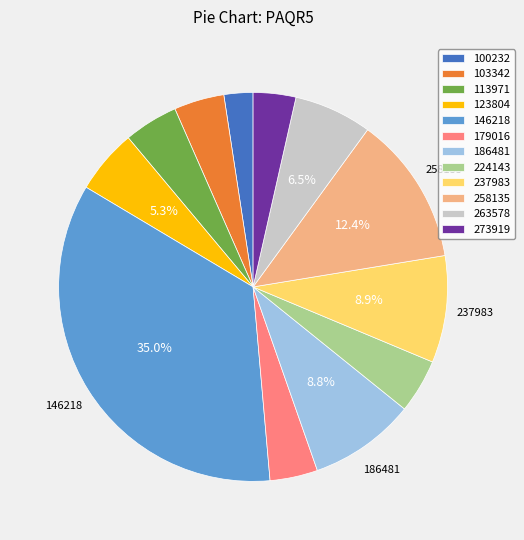

How many segments does this pie chart have?

12